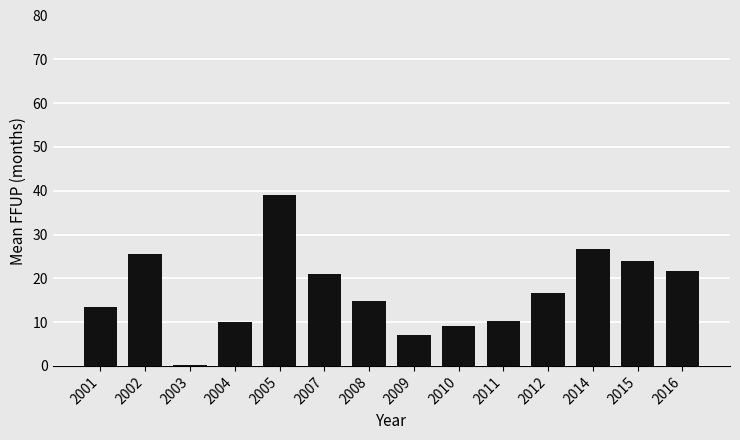

What value does the data have at 2010?

9.0